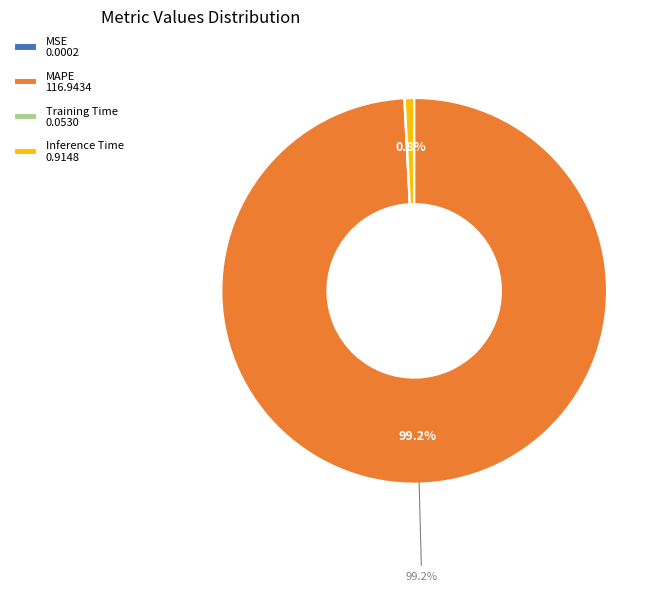

Is it true that MAPE is 99% of the pie?

True